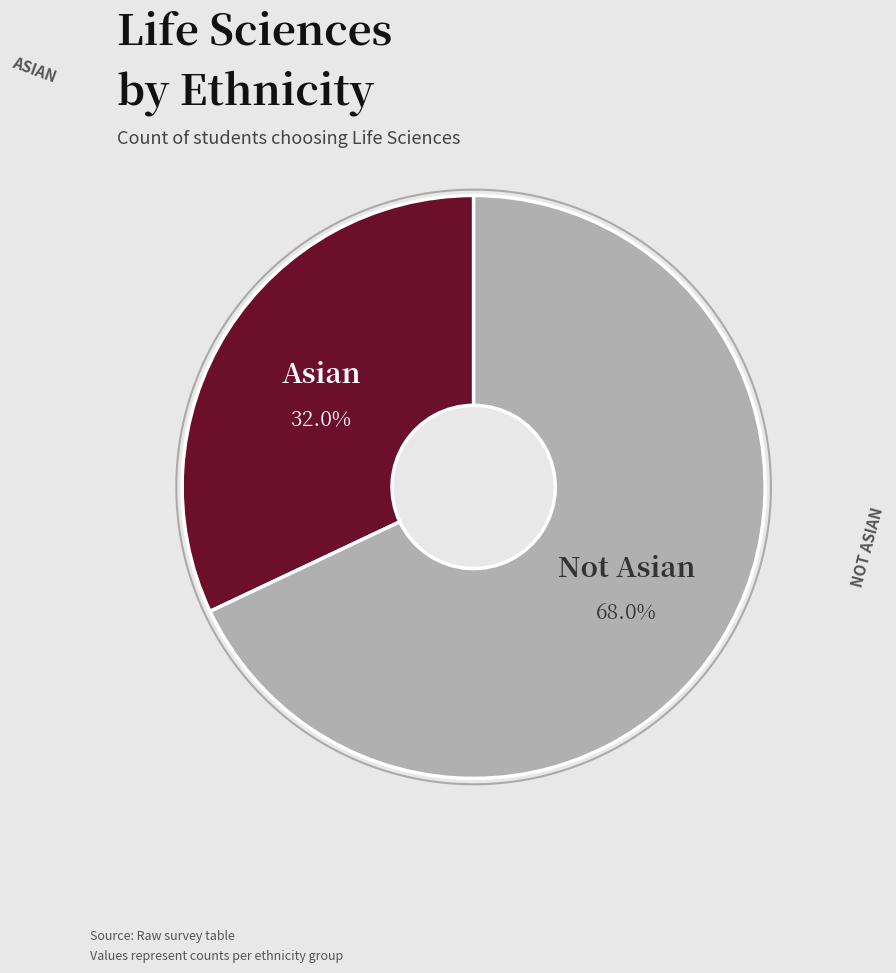

Which category accounts for the majority?

Not Asian